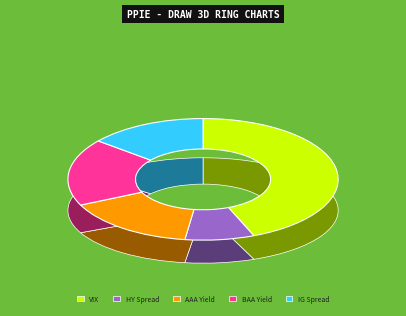

Count the number of slices in the pie.

5